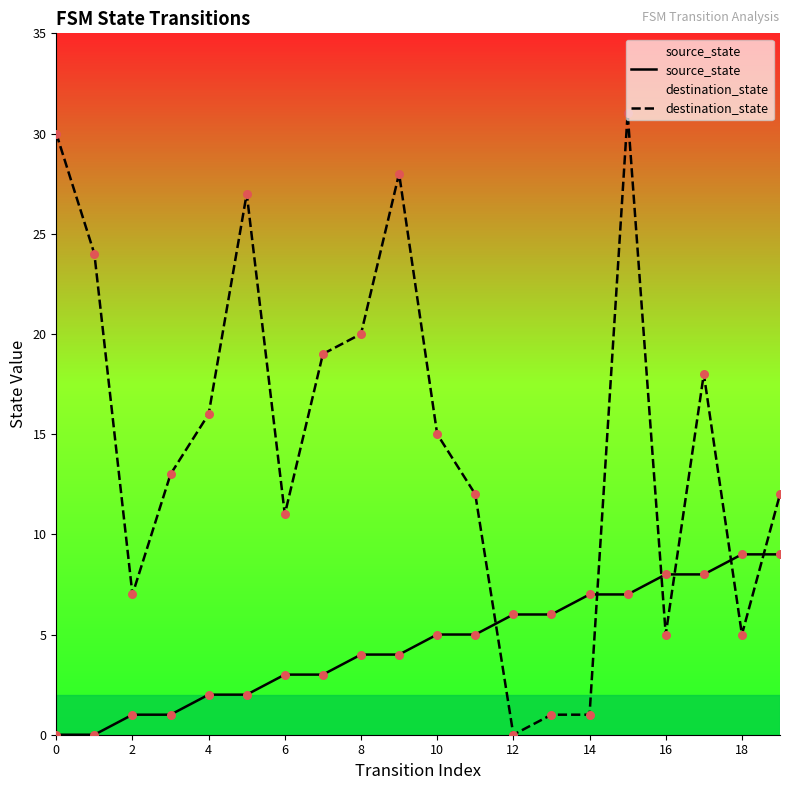

What is the total value across all series at 12?

6